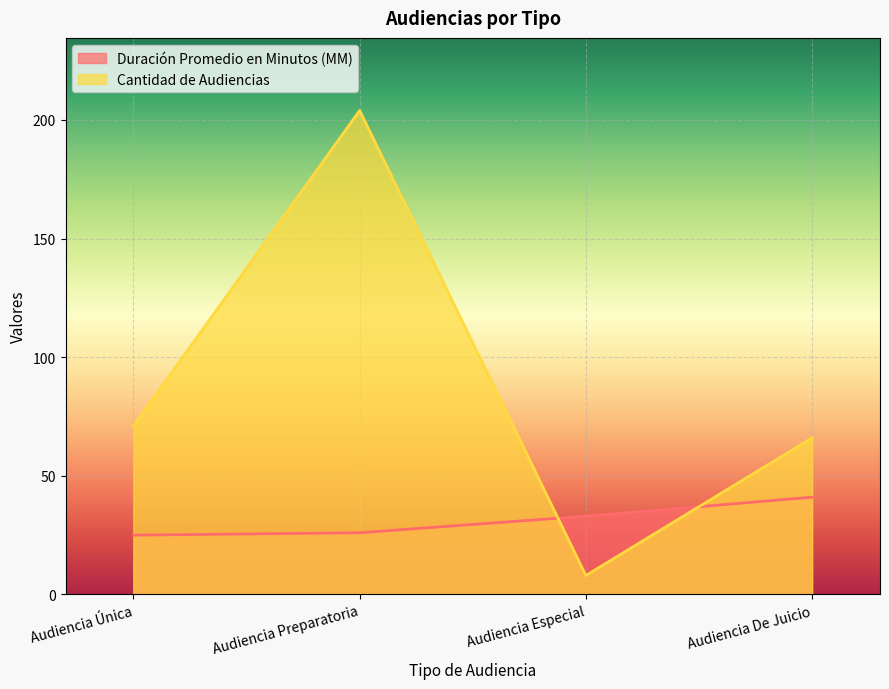

At which category does Cantidad de Audiencias reach its first local peak?

Audiencia Preparatoria